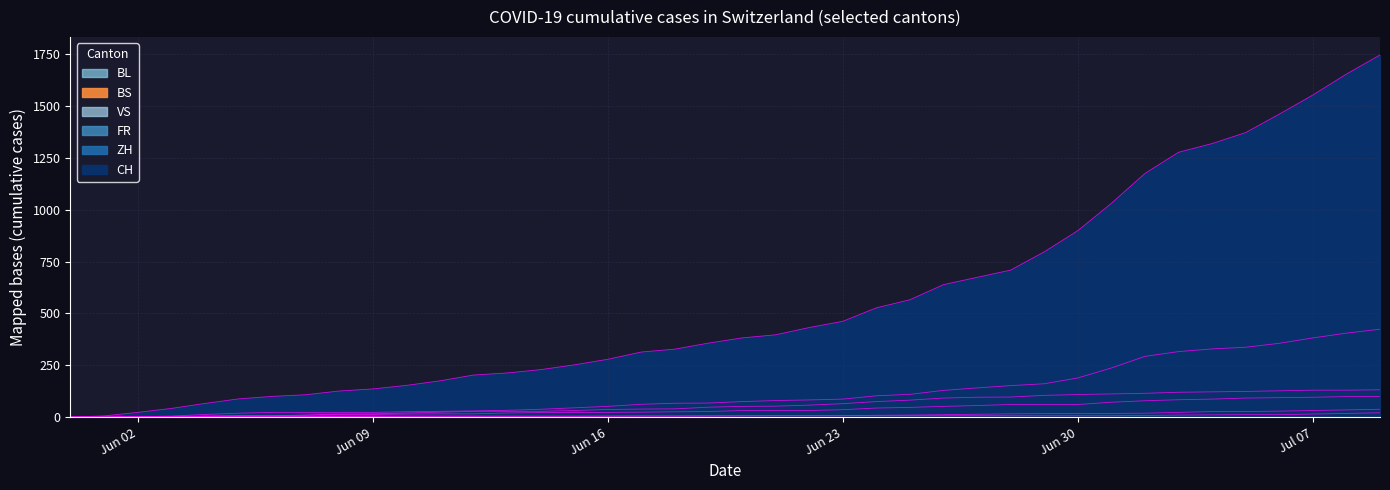

What is the average value of the BL series?

11